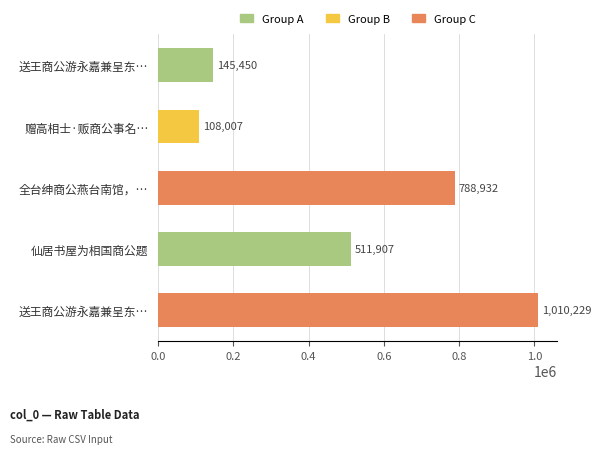

How many categories are shown in the chart?

5